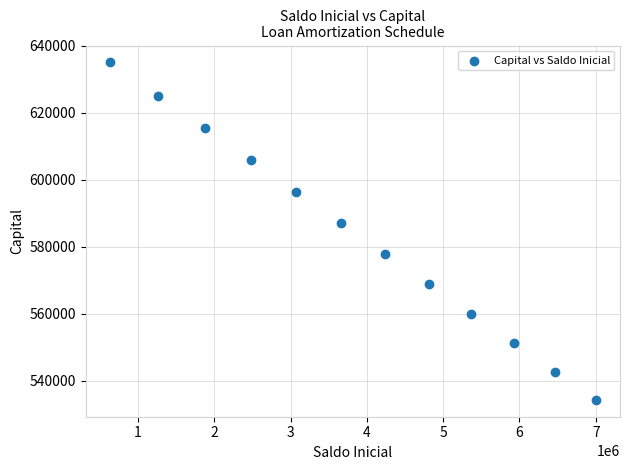

What is the average Y value?

583333